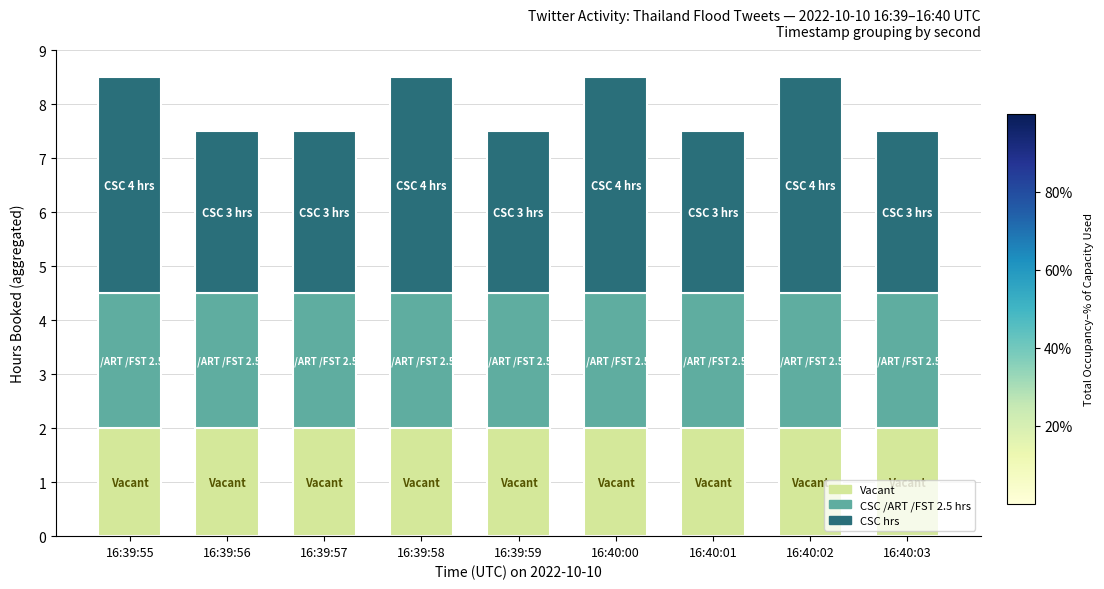

Is it true that Vacant equals 2.0 at 16:39:56?

True